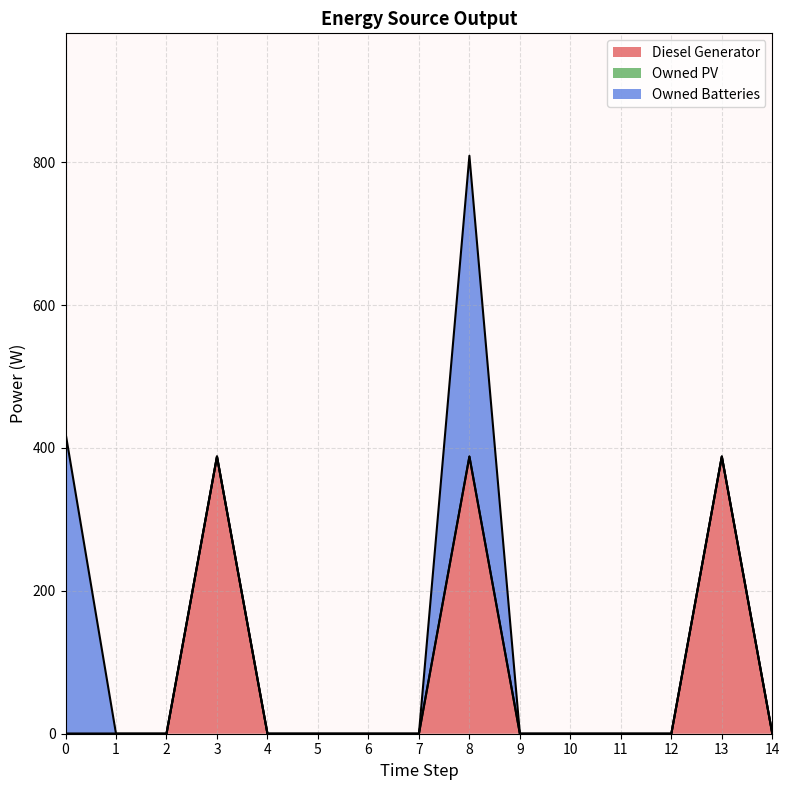

Is the value of Owned Batteries at 9 greater than the value of Owned PV at 1?

No